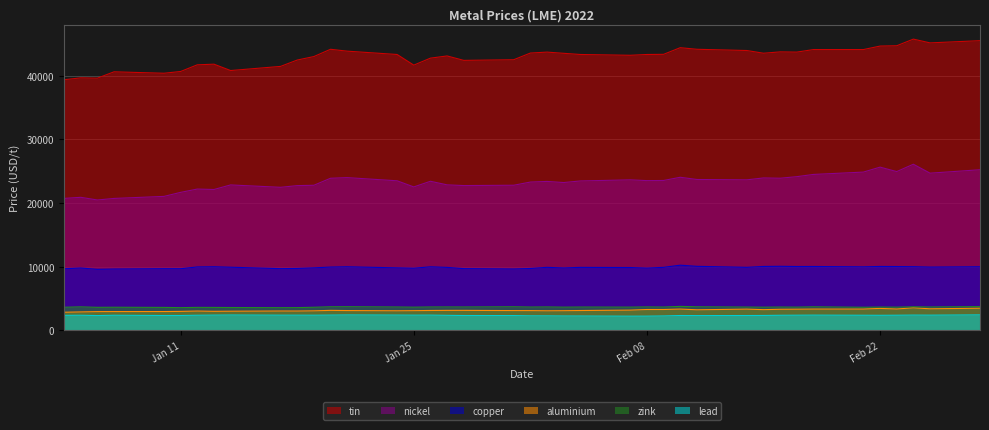

What is the value of the tin point at the 40th from the left?

45550.0